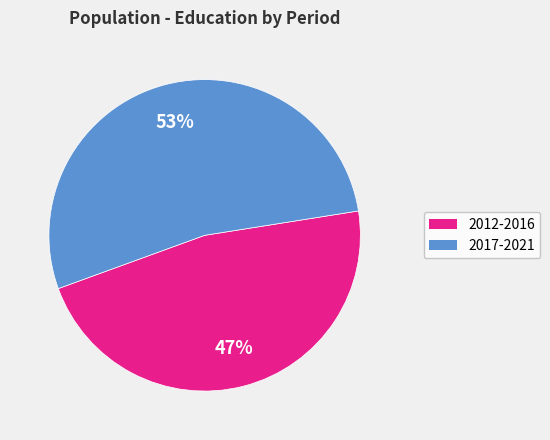

Is there any slice that represents more than half of the pie?

Yes